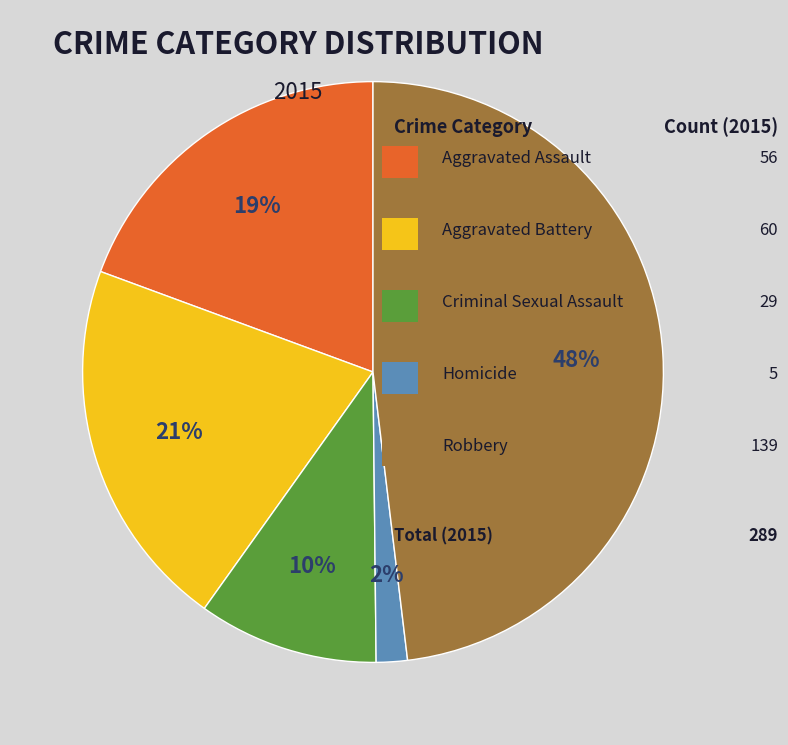

Does any single category account for the majority?

No